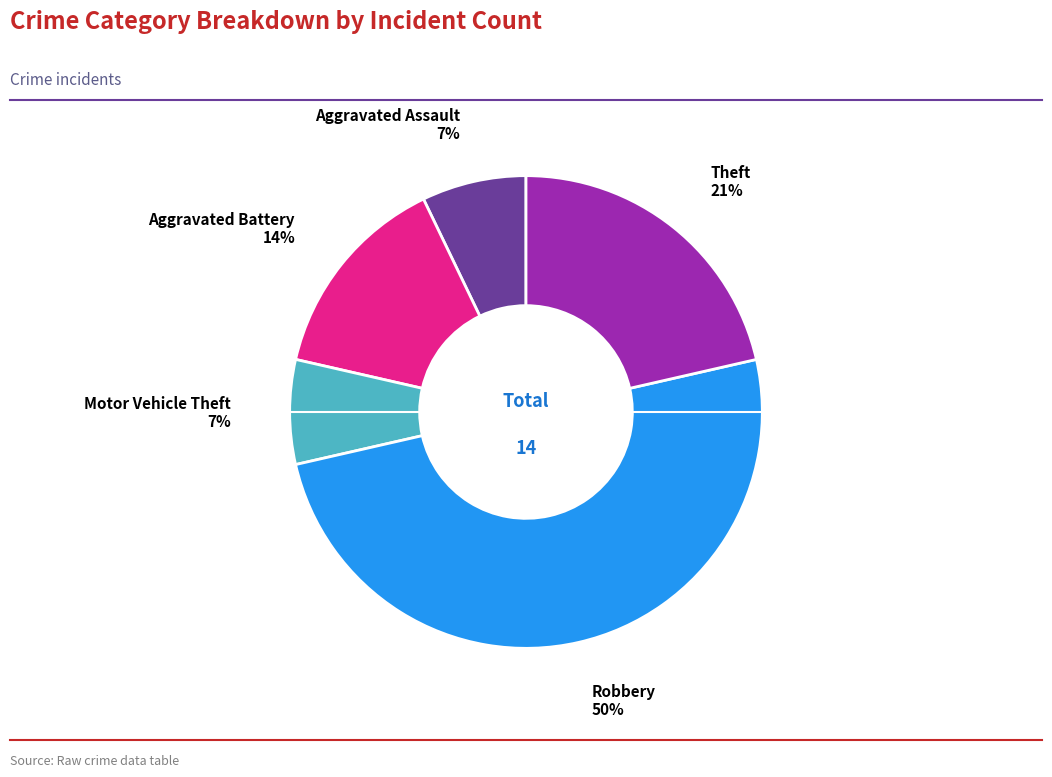

The Robbery slice represents 39% of the pie. True or false?

False